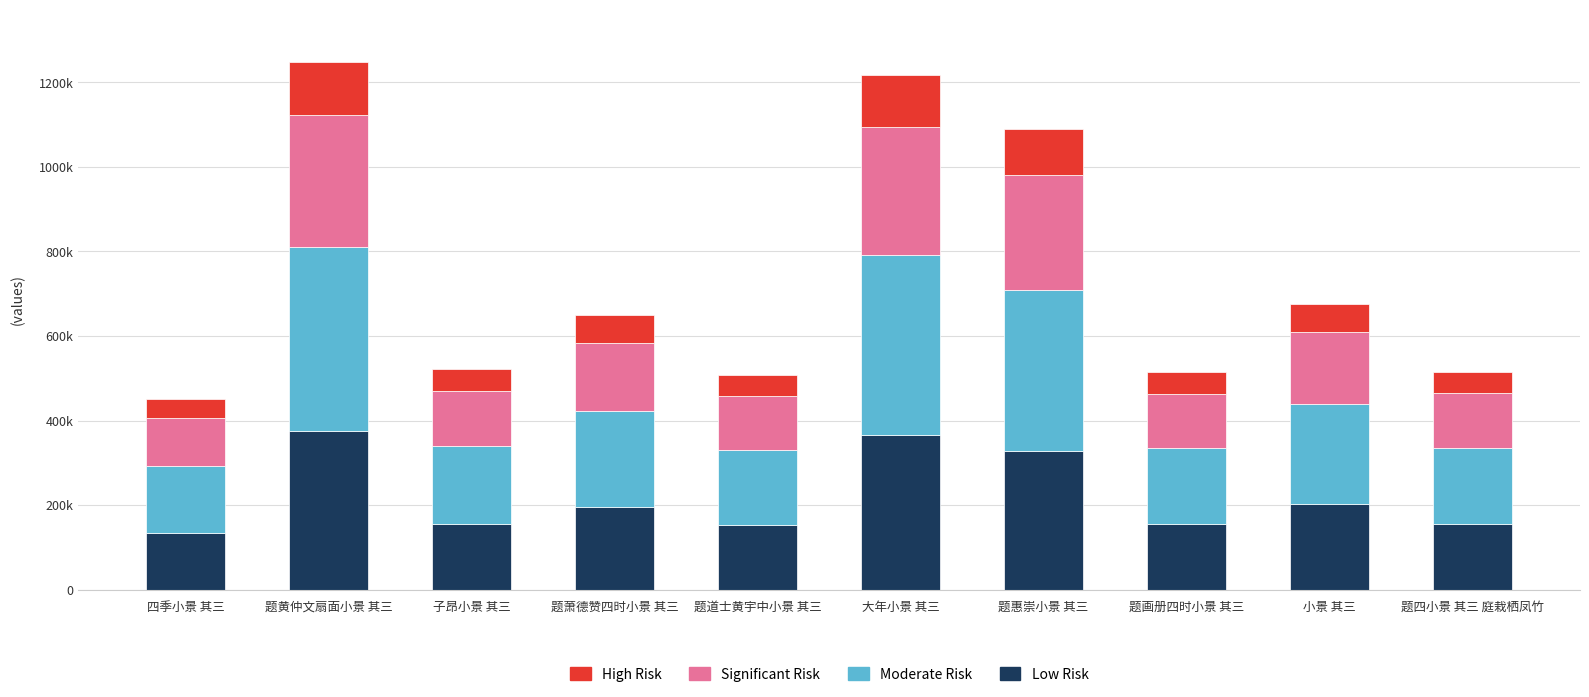

Are the bars horizontal?

No